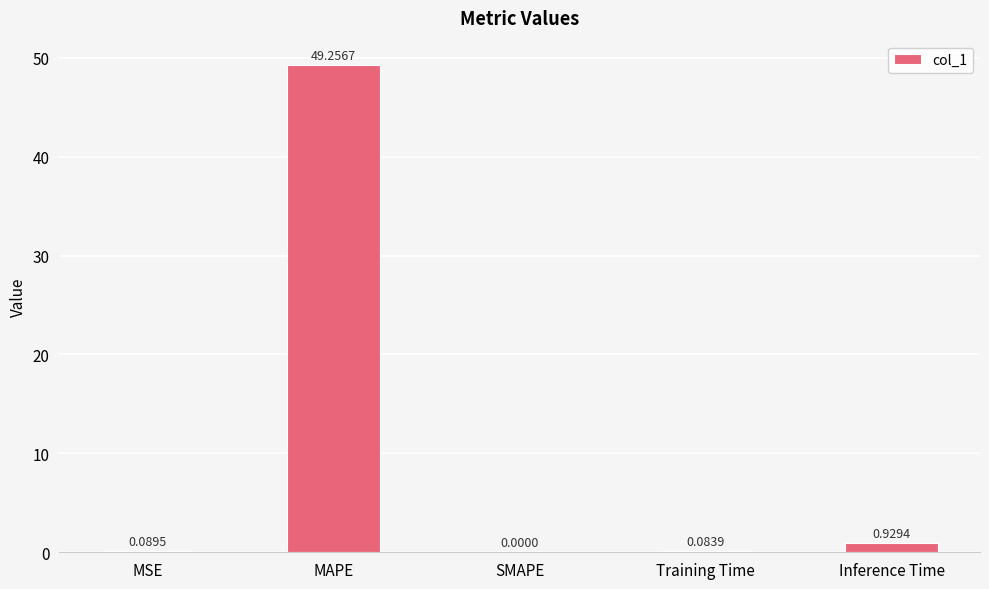

Is it true that the value at SMAPE is 0.0?

True